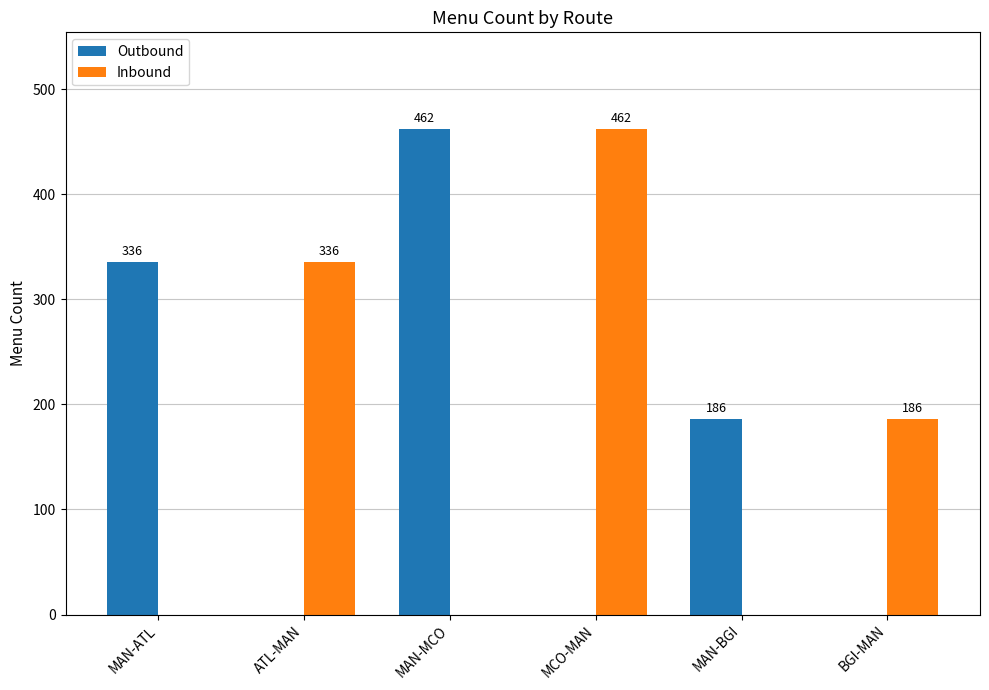

At which label does Inbound reach its peak?

MCO-MAN